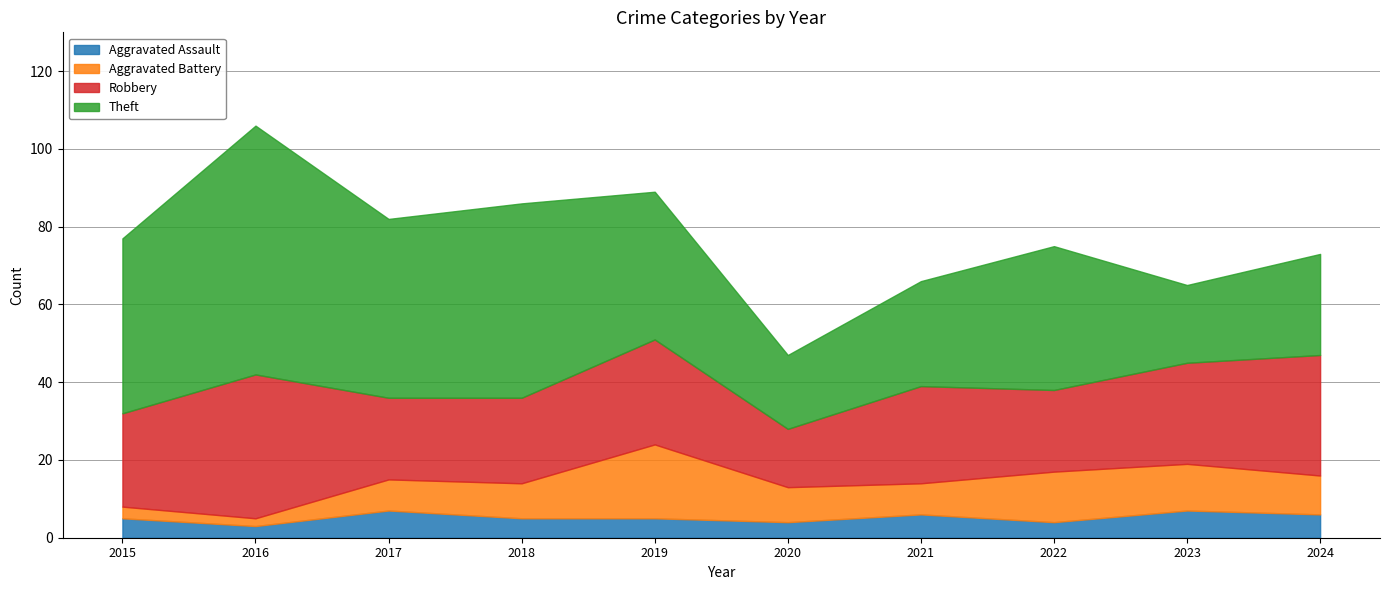

True or false: Robbery has a value of 13 at 2024.

False